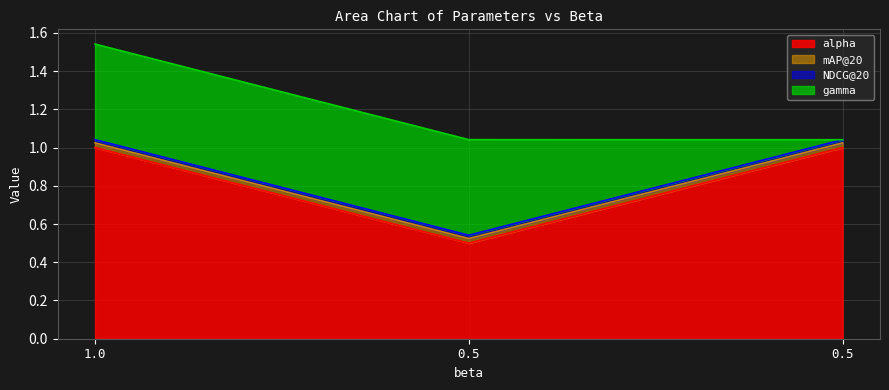

What is the value of the alpha point at the 2nd from the left?

0.5